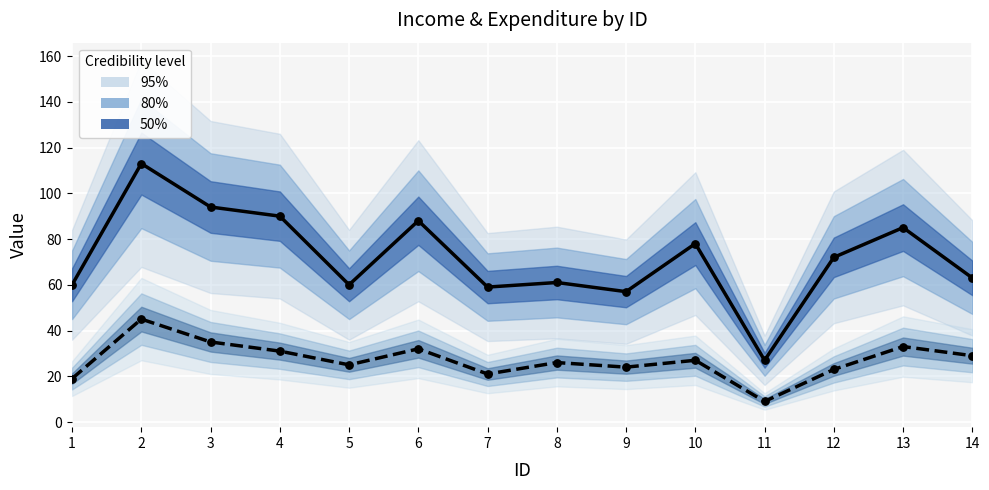

Is the value of expenditure trend at 5 greater than the value of income trend at 11?

Yes